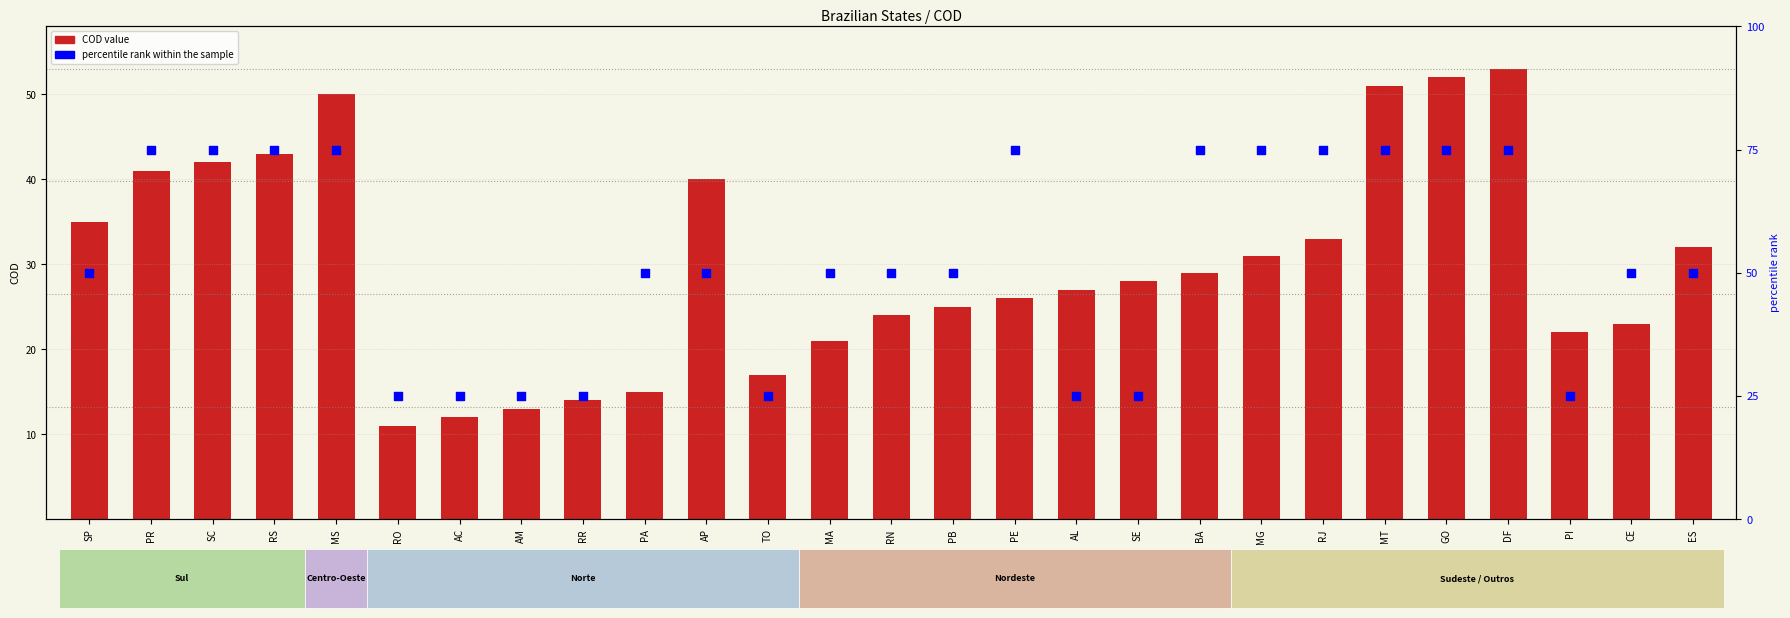

At which category is the sum across all series the highest?

DF